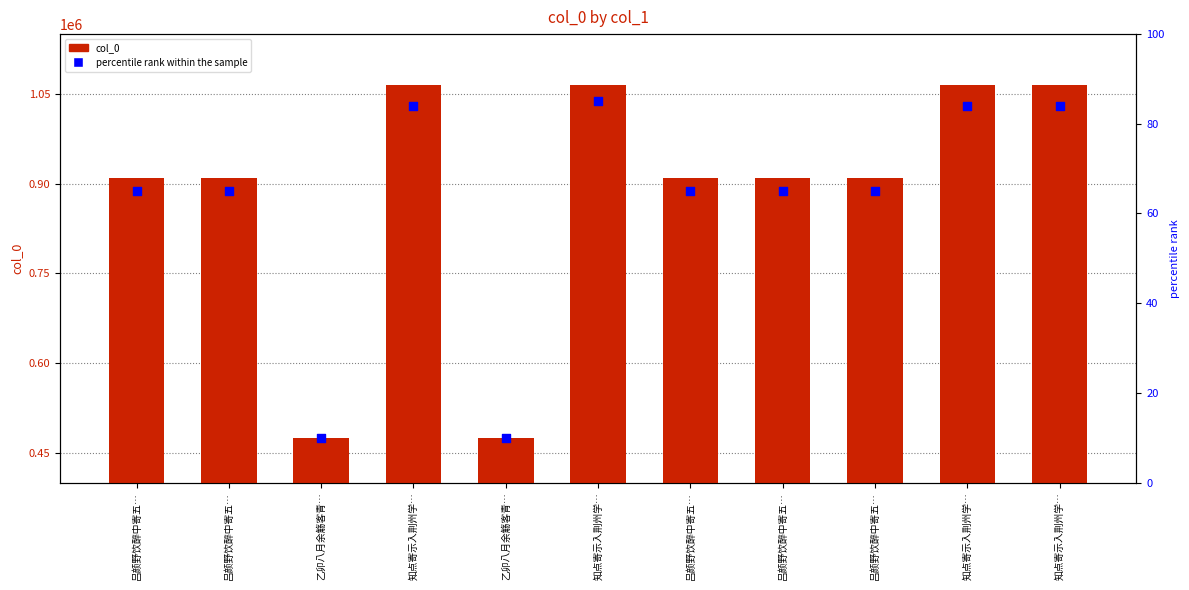

Is the value of percentile rank within the sample at 吕颜野饮醉中寄五… greater than the value of col_0 at 吕颜野饮醉中寄五…?

No